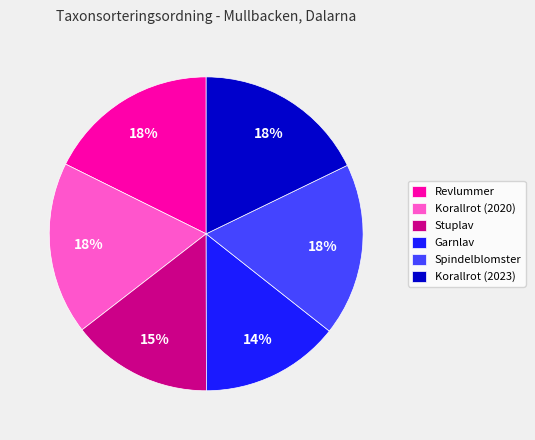

How many slices are in this pie chart?

6